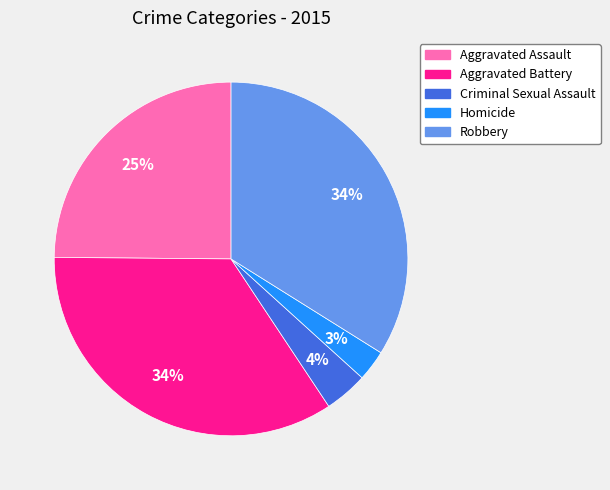

The Criminal Sexual Assault slice represents 4% of the pie. True or false?

True